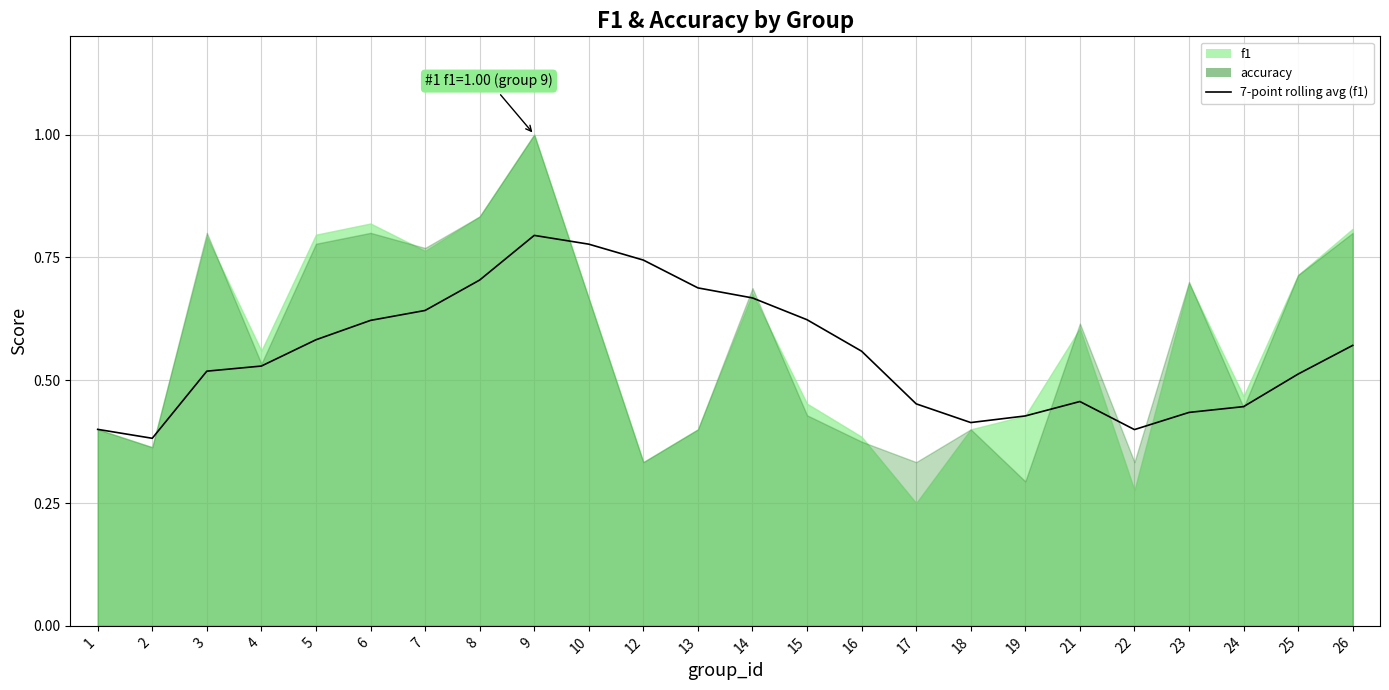

What is the sum of all values?

13.3